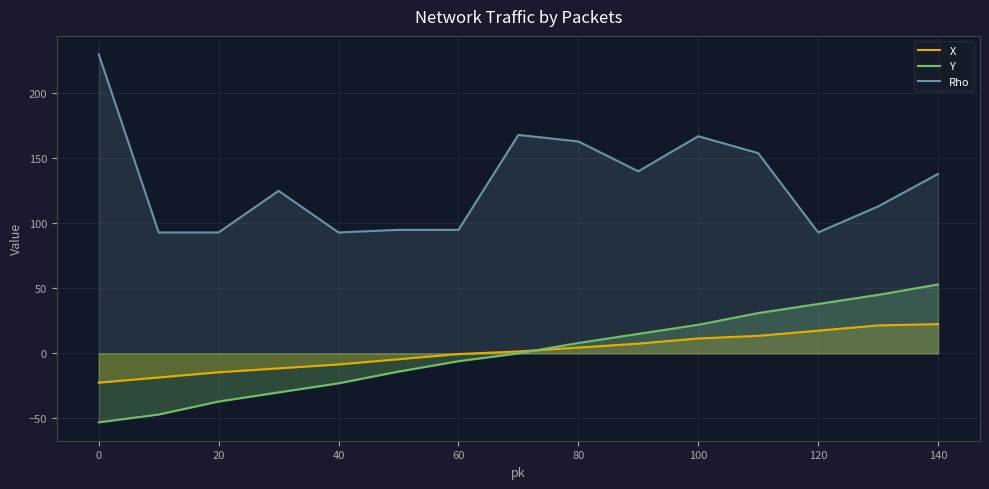

True or false: X and Y intersect in this chart.

True